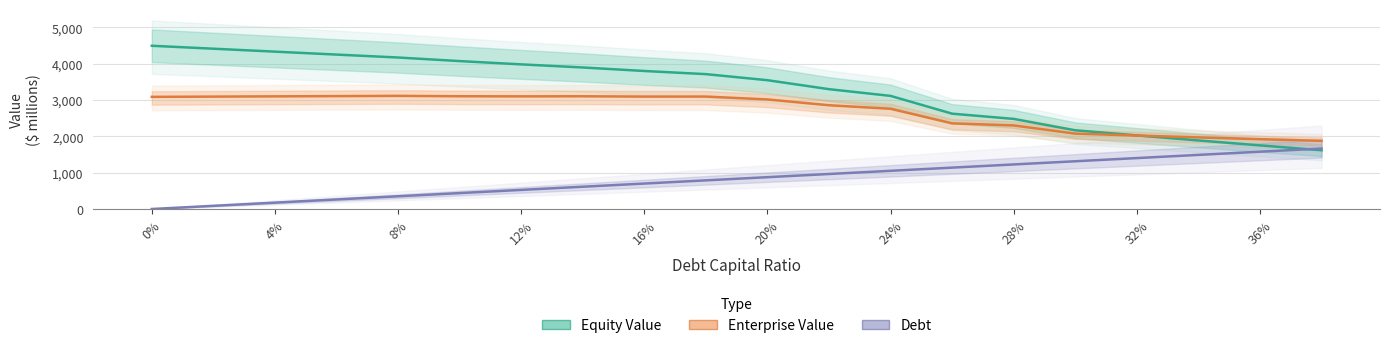

How many categories are shown in the chart?

20